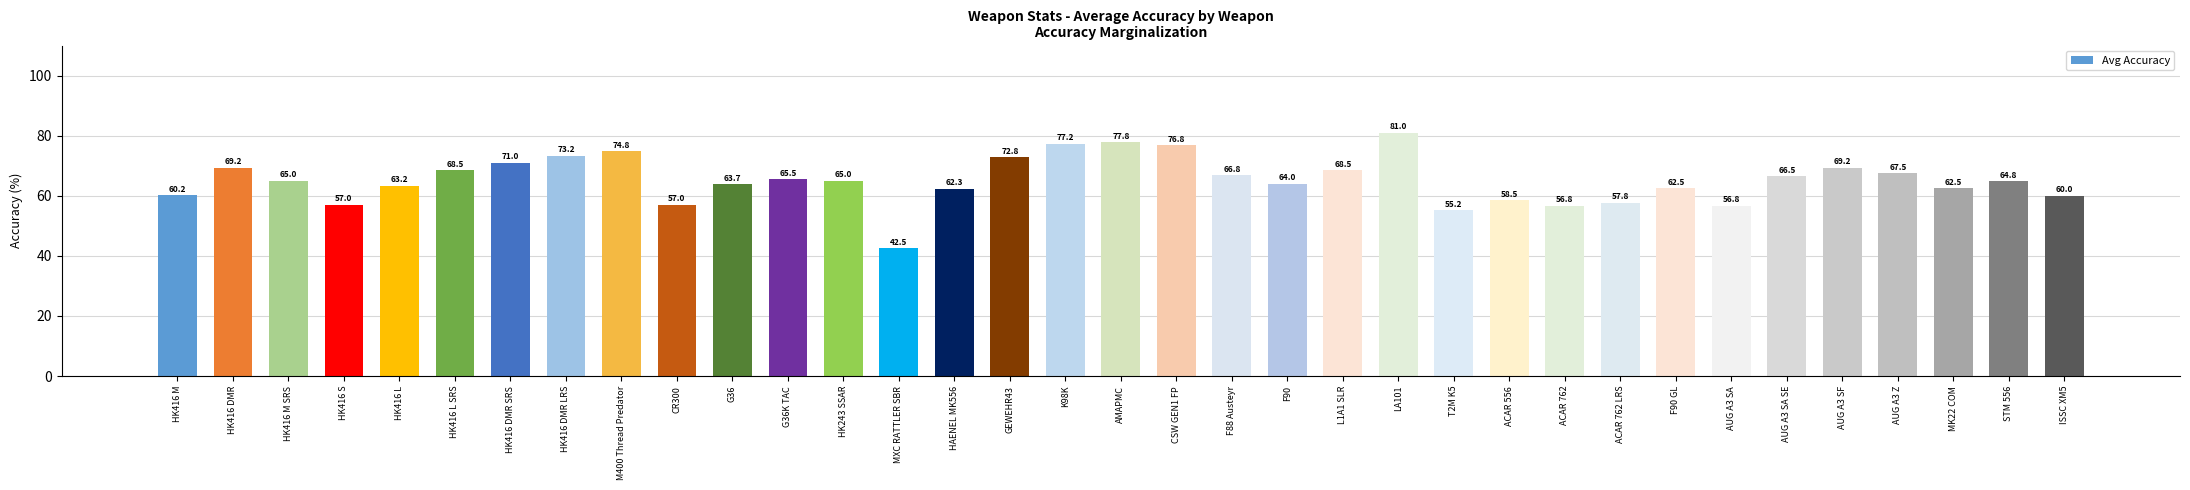

How many series are shown in this chart?

1